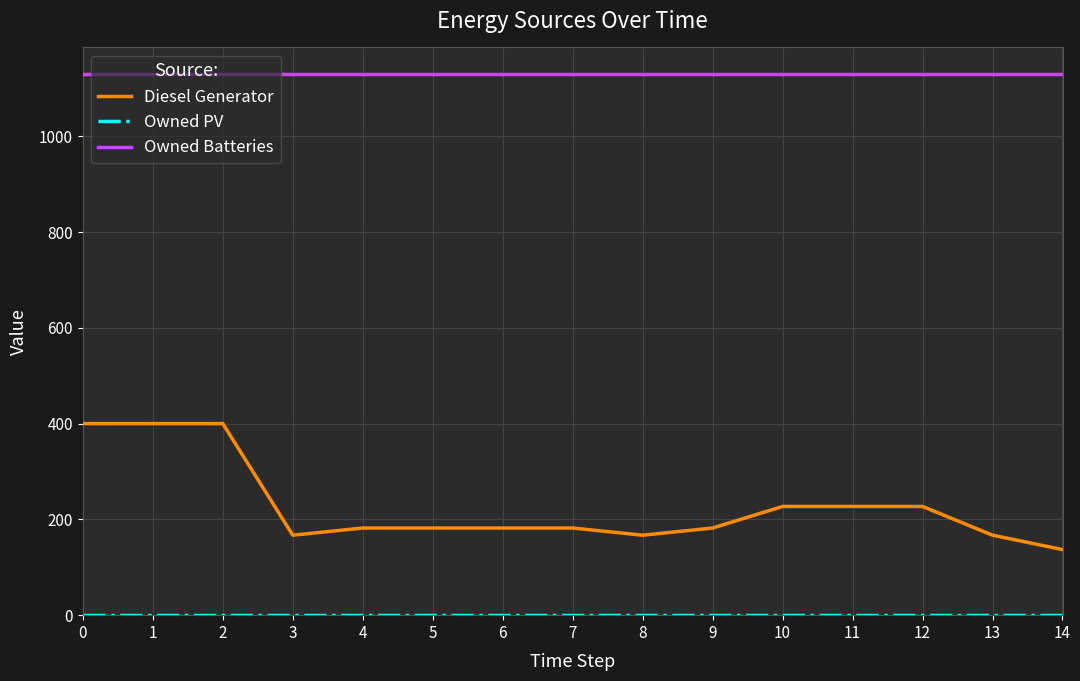

What is the greatest value displayed?

1129